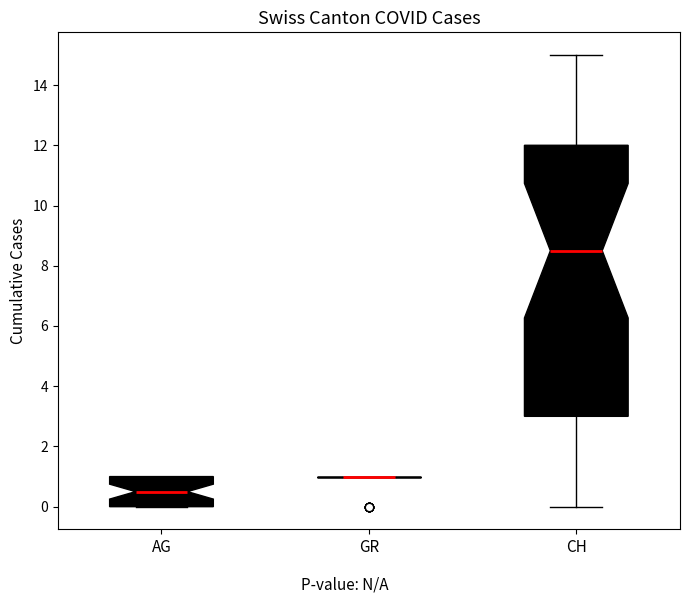

Reading left to right, transcribe this box plot: for each box, give where its median line is, the range the box spans, and where its two whiskers end, as read against the y-axis. The values are not printed on the chart, so give them approximately, as read against the axis.

AG: median 0.6, box 0.0 to 1.0, whiskers 0.0 to 1.0
GR: box collapsed to a line at 1.0, whiskers 1.0 to 1.0
CH: median 8.6, box 3.0 to 12.0, whiskers 0.0 to 15.0